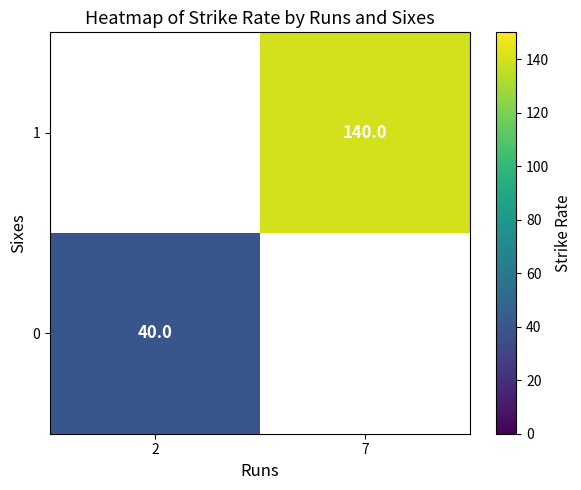

True or false: 0 has a value of 63 at 2.

False